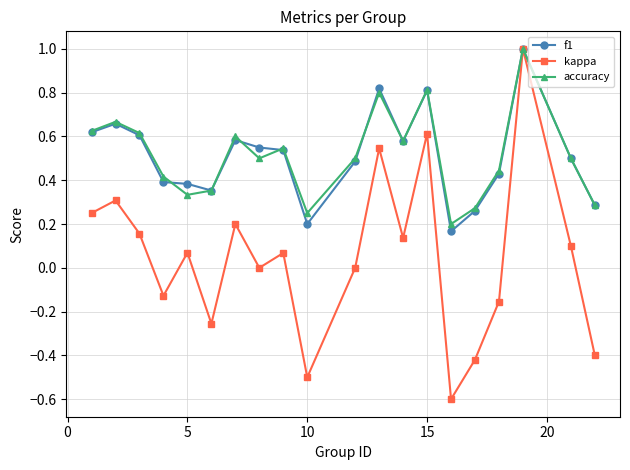

In f1, how many points are lower than both neighbors (excluding endpoints)?

4